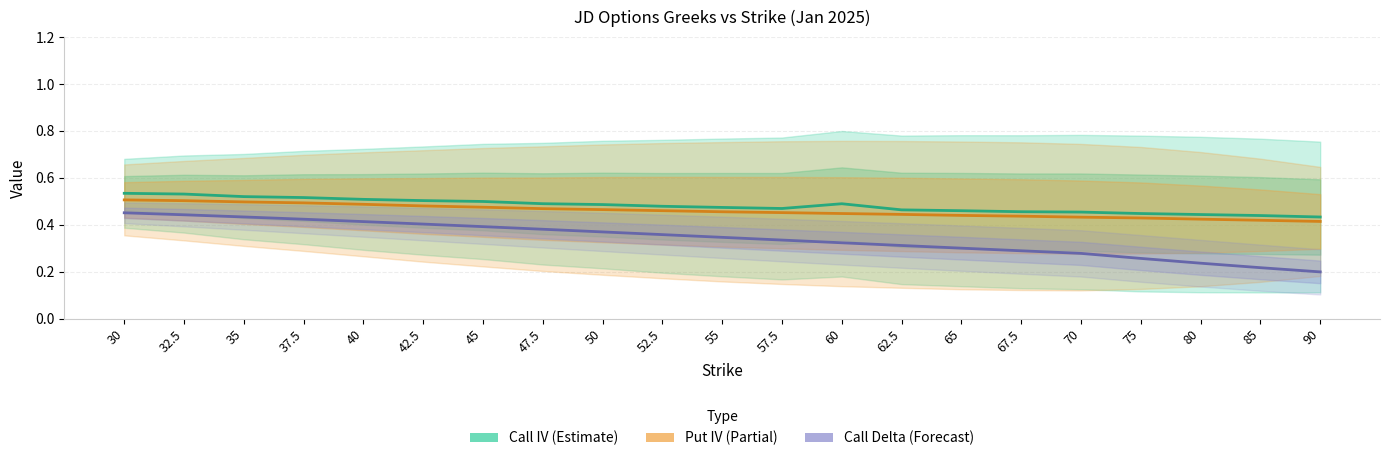

At which label is Put IV (Partial) closest to 0?

90